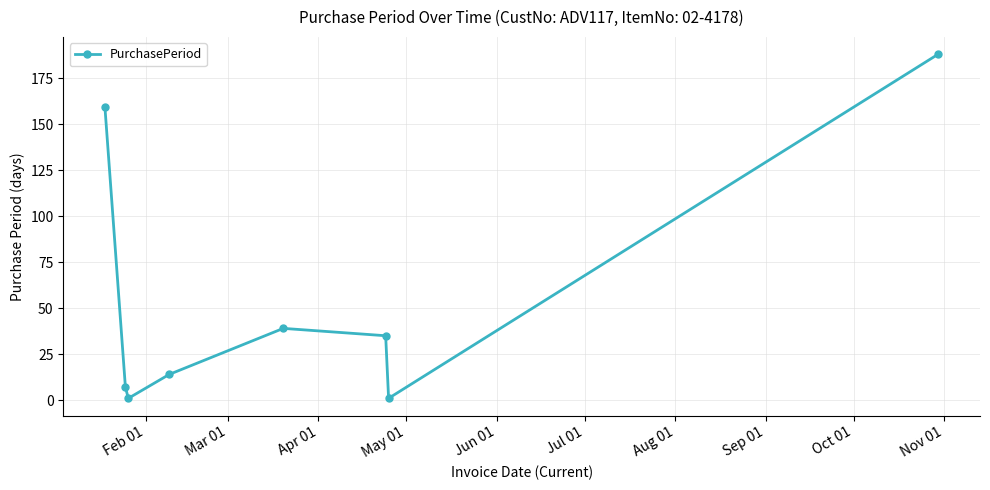

Does the chart have visible grid lines?

Yes